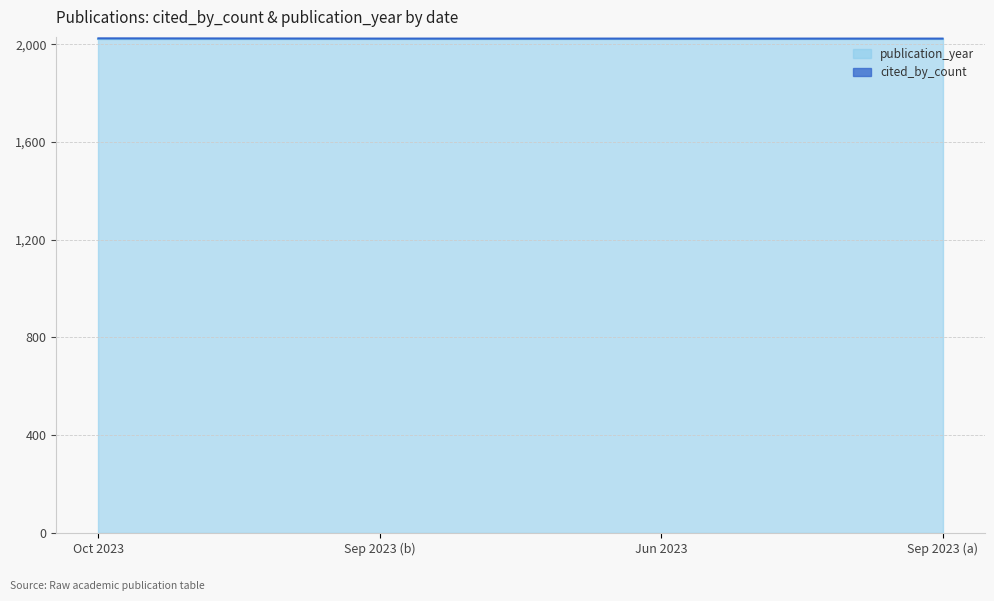

The value of publication_year at Oct 2023 is 930. True or false?

False